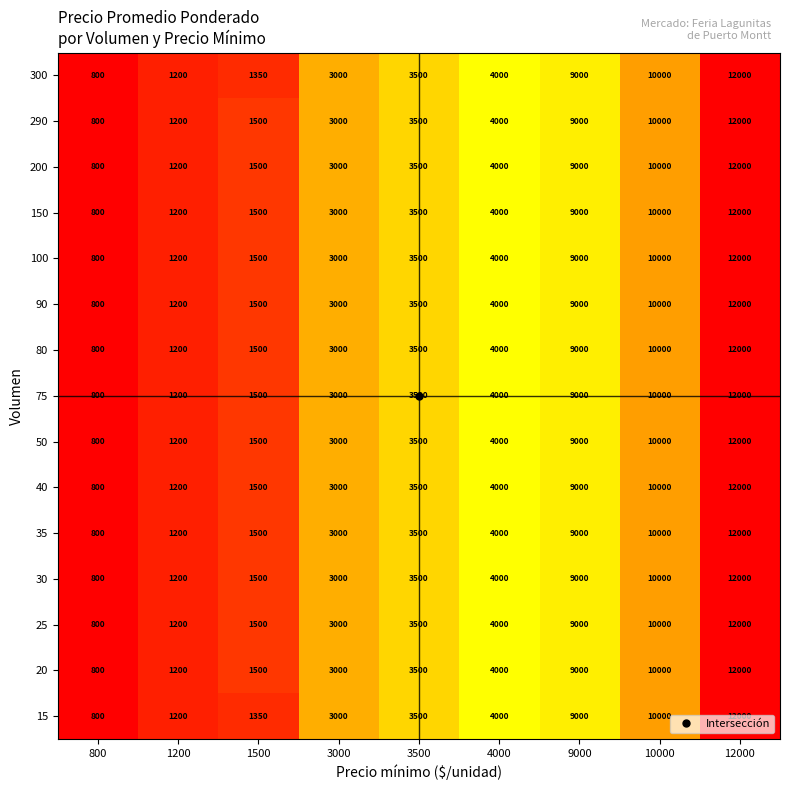

True or false: 90 has a value of 4000 at 4000.

True